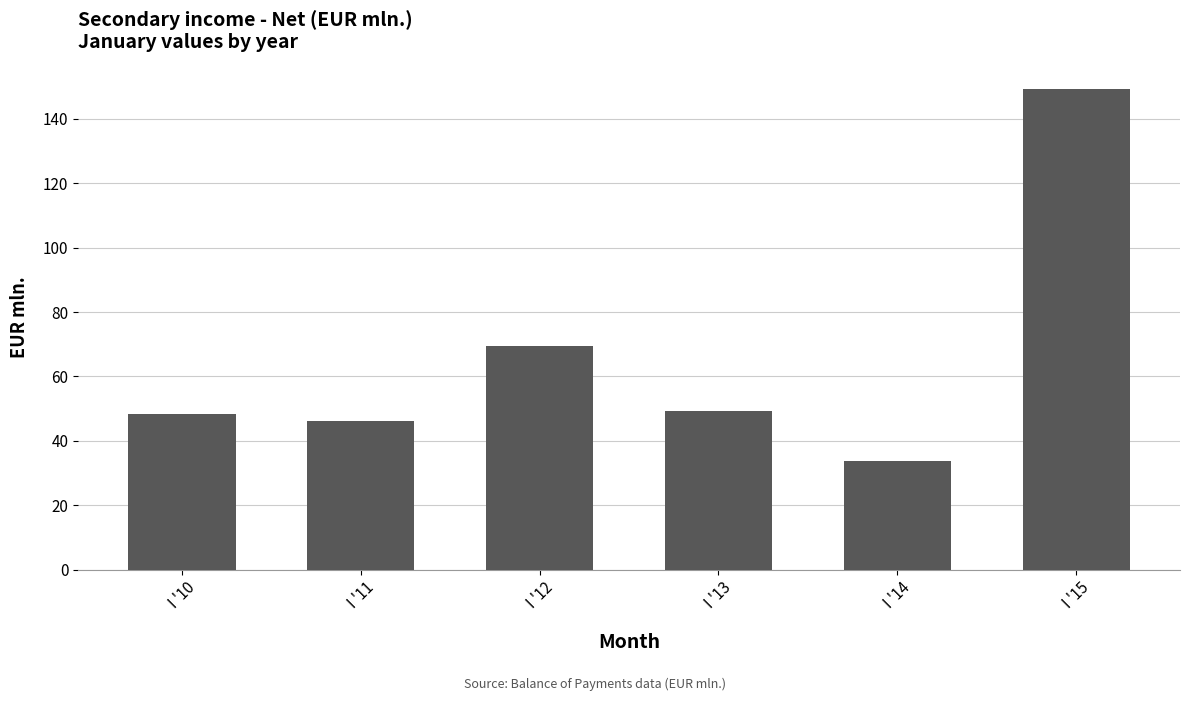

Which has a higher value, I '12 or I '15?

I '15